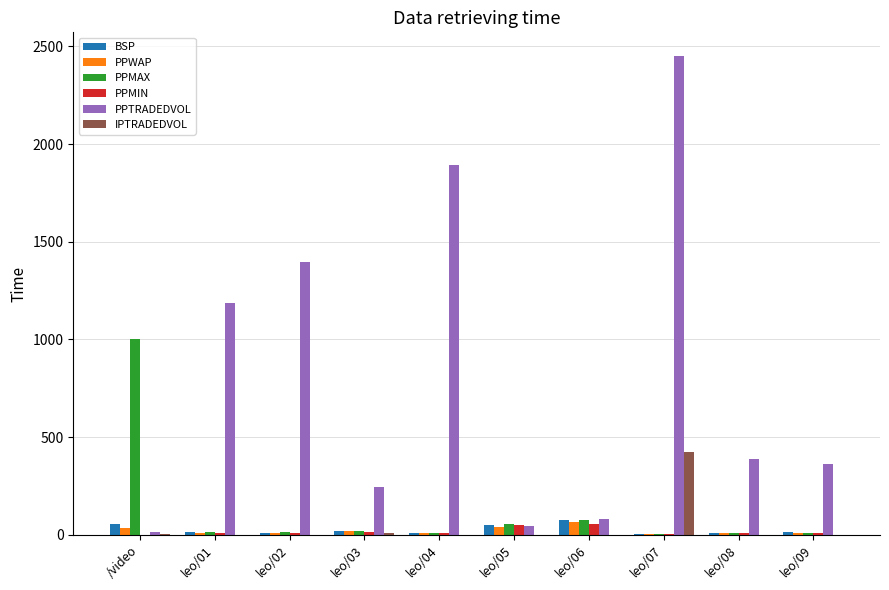

Are the bars horizontal?

No